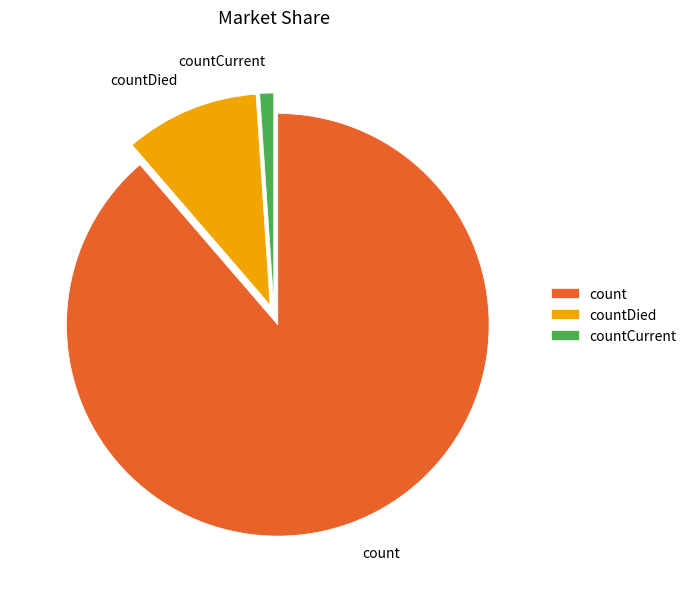

Which slice is the smallest?

countCurrent